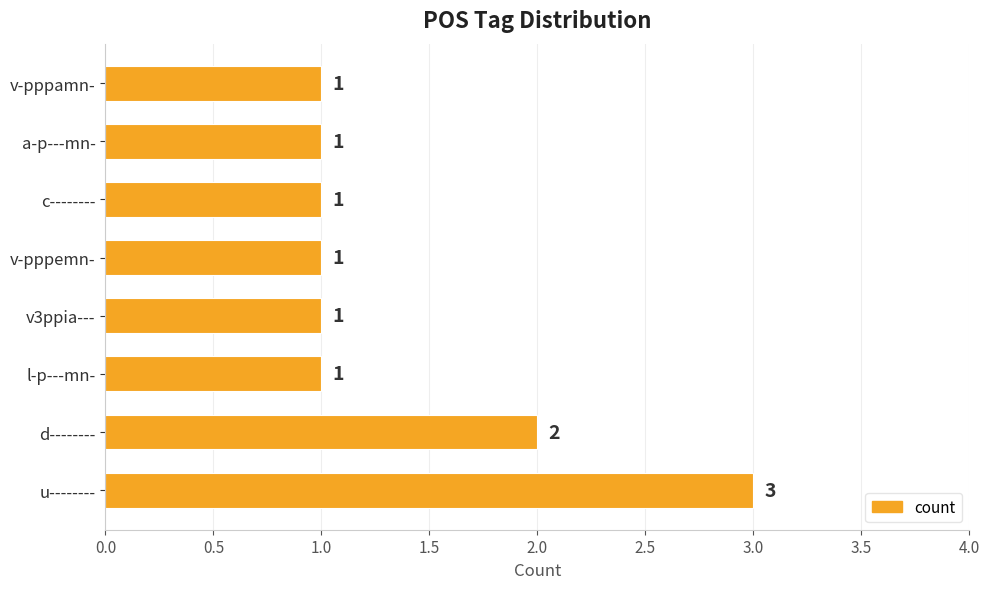

Is it true that the value at l-p---mn- is 1?

True